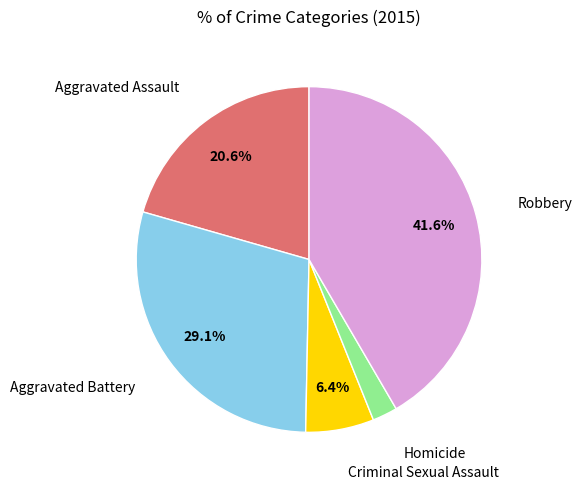

Does any single category account for the majority?

No